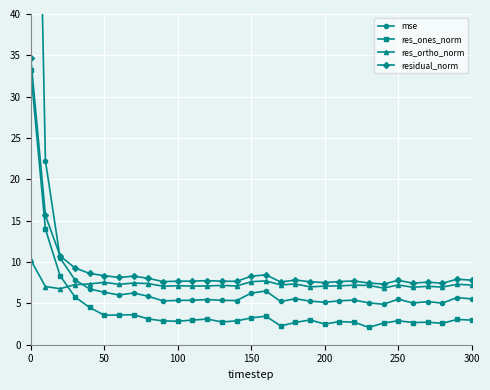

What is the lowest value of the mse series?

4.9